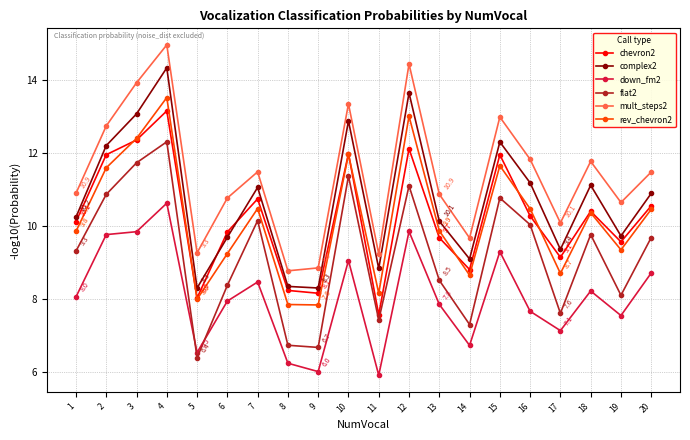

What is the minimum value for complex2?

8.3